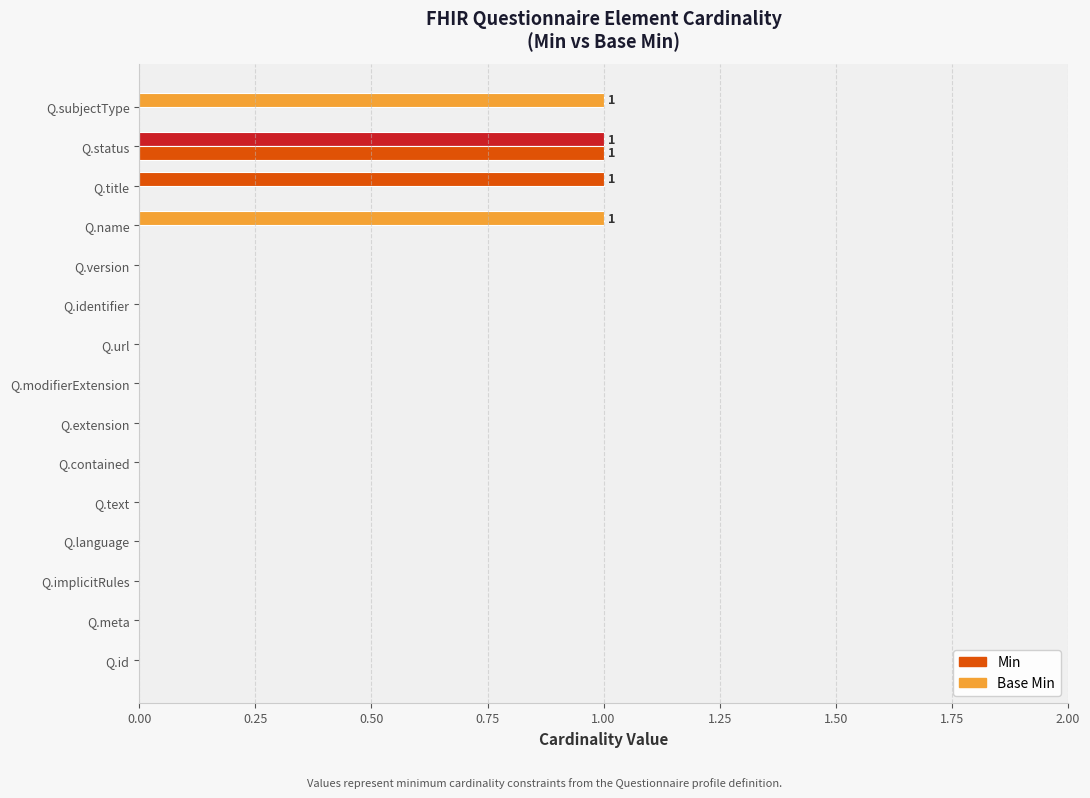

Count the number of categories in the chart.

15